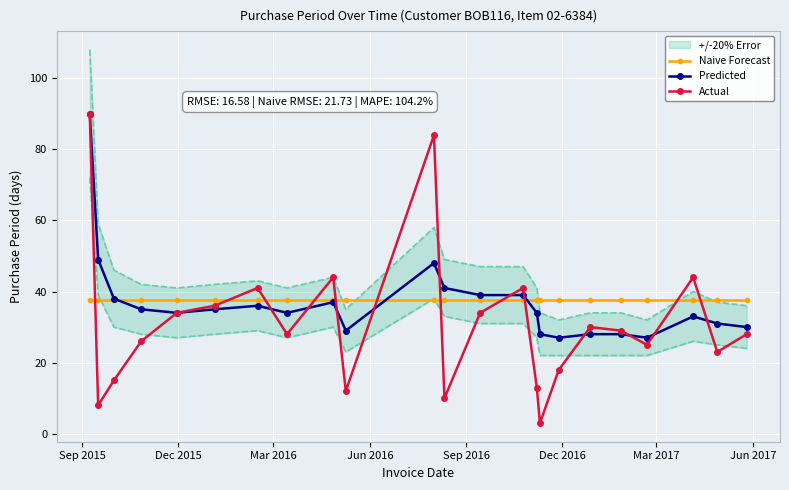

What is the sum of all Naive Forecast values?

866.3